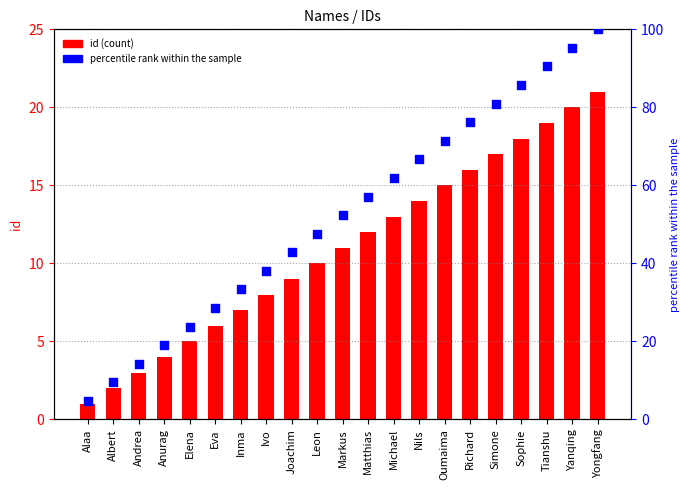

What are all the series names shown in the legend?

id, percentile rank within the sample